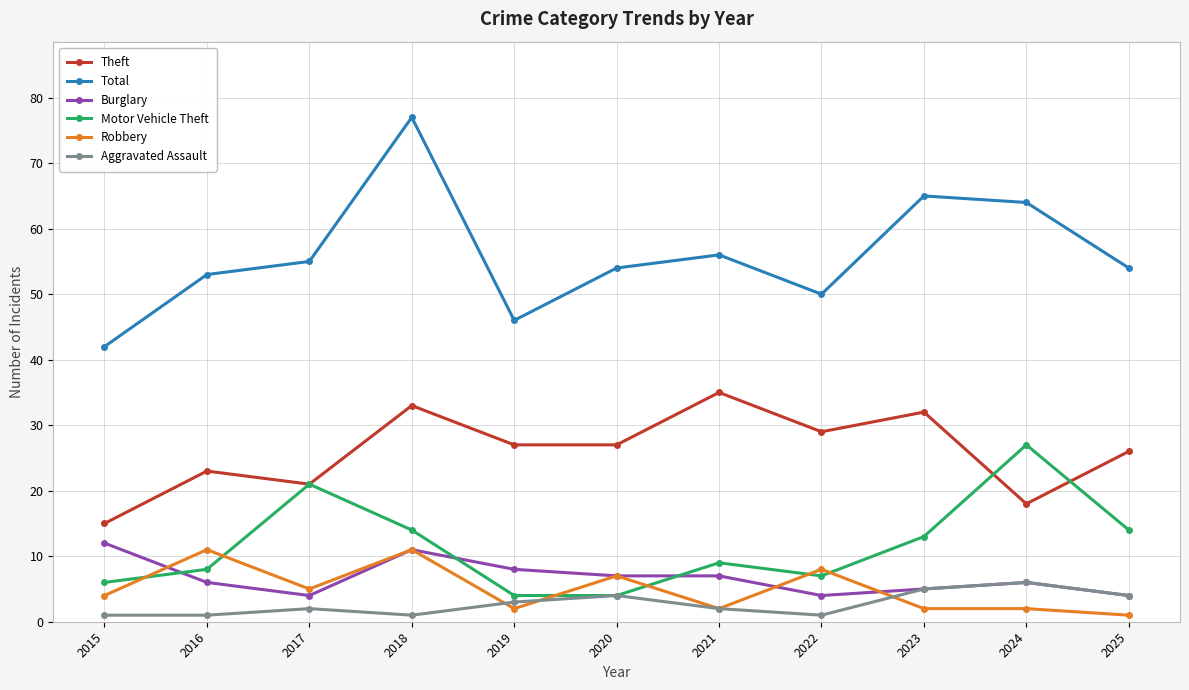

How many interior local peaks does the Aggravated Assault series have?

3